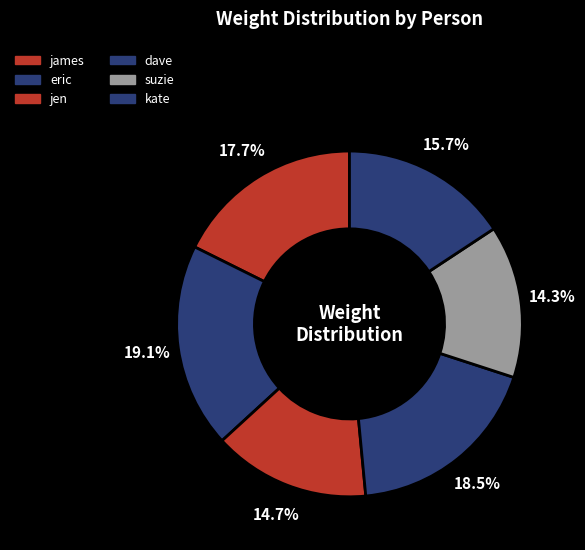

Is there a majority slice in this chart?

No